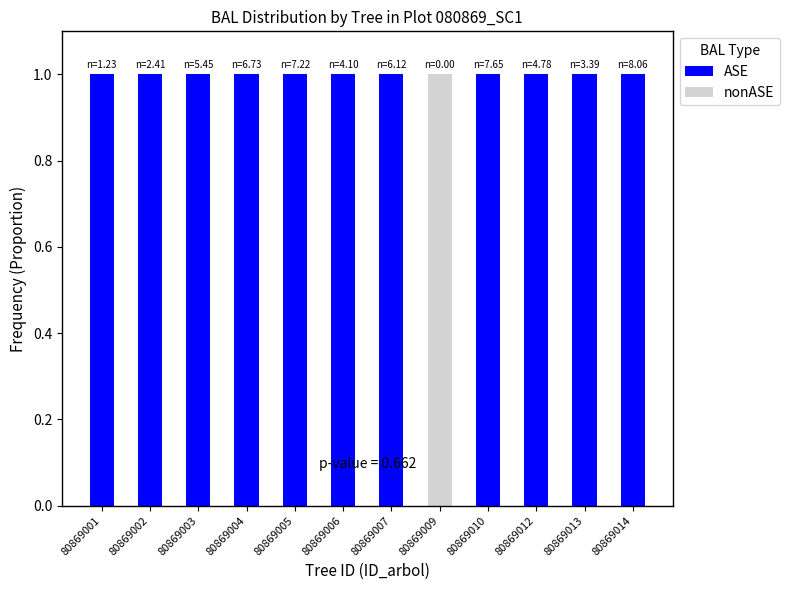

What is the approximate value of ASE at 80869005?

1.0